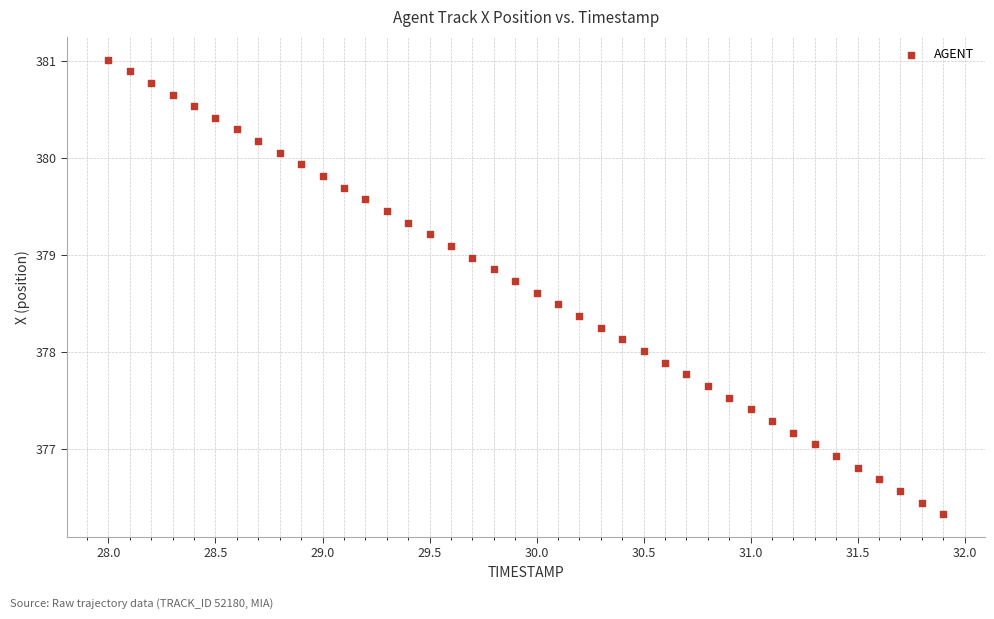

What is the range of Y values (max minus min)?

4.7